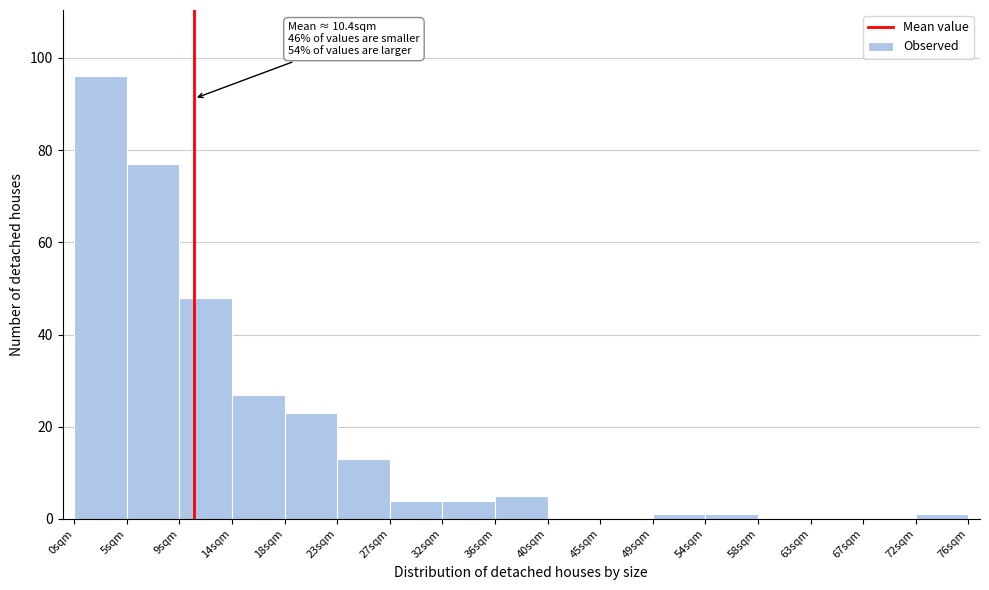

Over which range of the x-axis is the bar tallest?

0.0 to 4.5